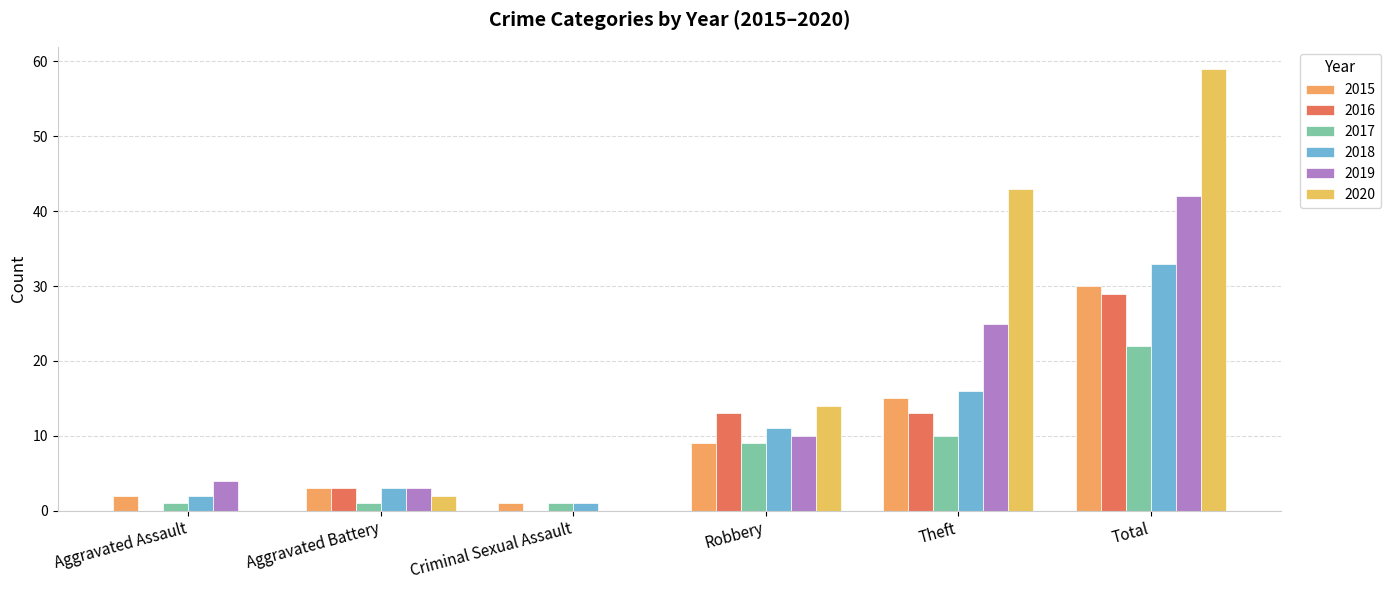

What is the average value of the 2018 series?

11